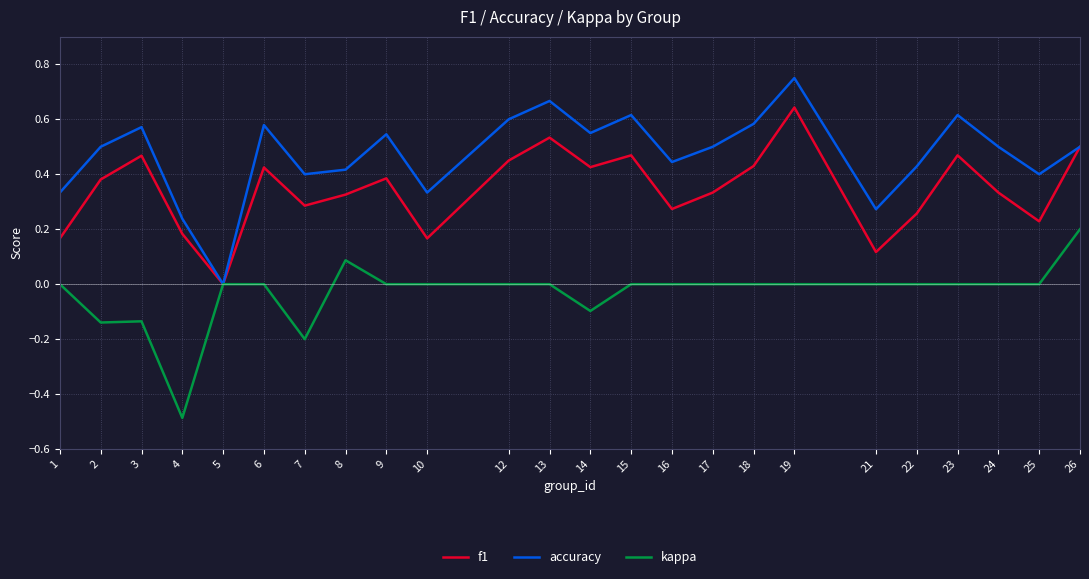

At 18, list the series in order from largest to smallest.

accuracy, f1, kappa